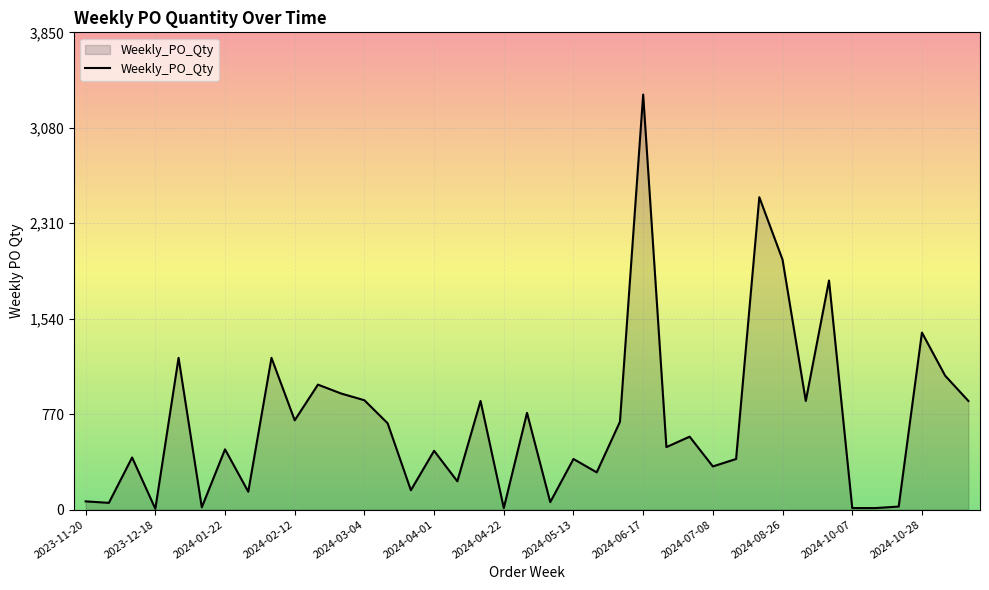

What is the maximum value shown in the chart?

3348